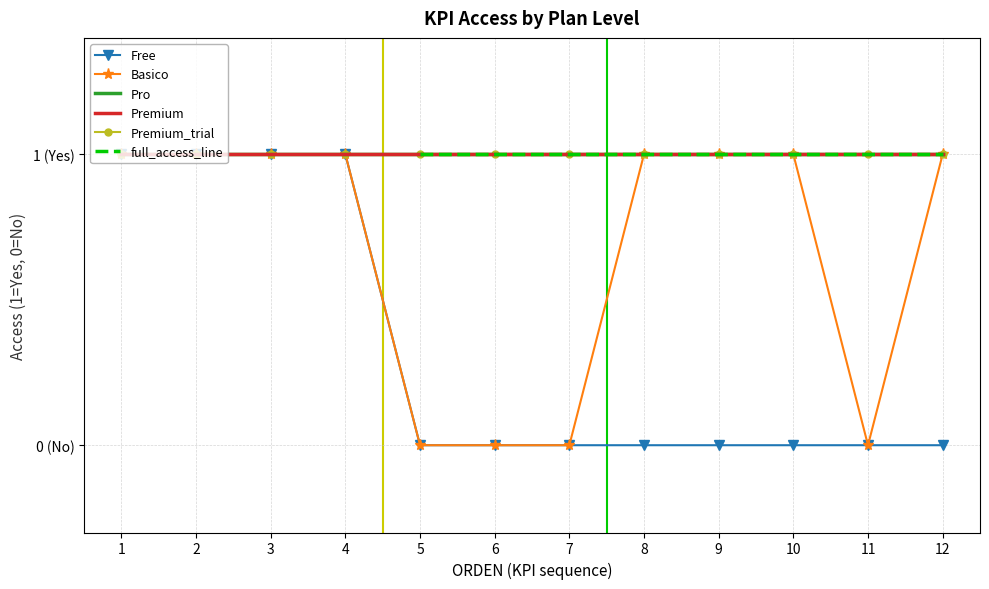

True or false: Premium and Premium_trial intersect in this chart.

False